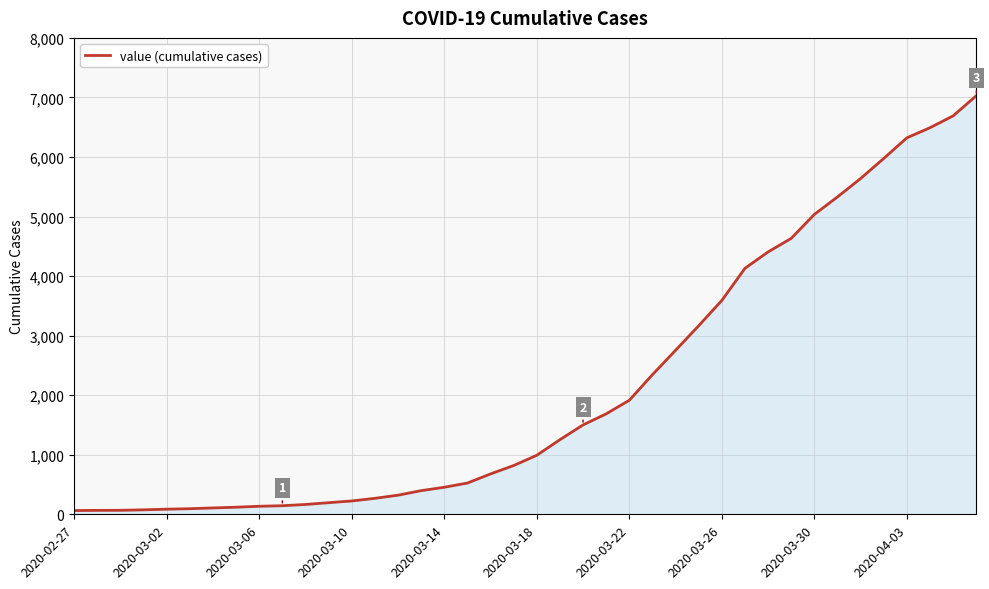

What is the maximum value shown in the chart?

7029